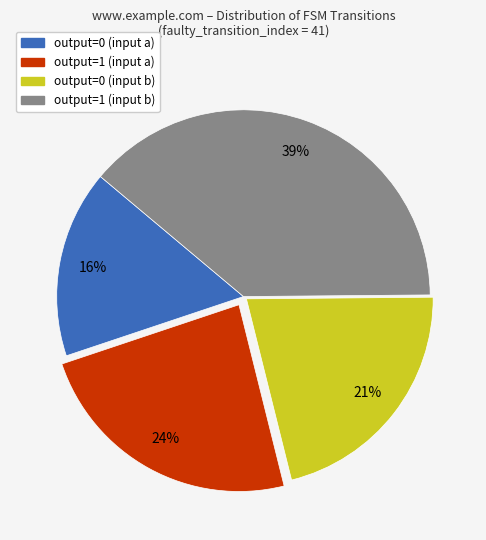

The output=0 (input a) slice represents 23% of the pie. True or false?

False